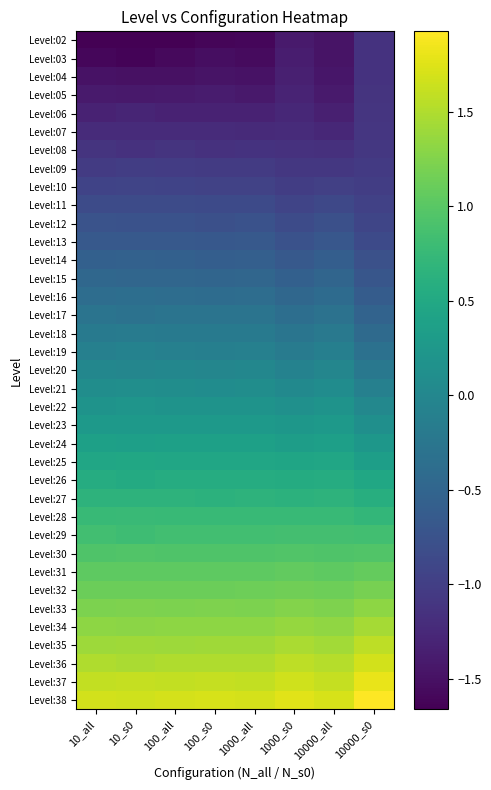

Reading left to right, what are all the values shown in this chart?

Level:02: 10_all=-1.7	10_s0=-1.7	100_all=-1.7	100_s0=-1.6	1000_all=-1.6	1000_s0=-1.4	10000_all=-1.5	10000_s0=-1.1
Level:03: 10_all=-1.6	10_s0=-1.6	100_all=-1.6	100_s0=-1.5	1000_all=-1.6	1000_s0=-1.4	10000_all=-1.5	10000_s0=-1.1
Level:04: 10_all=-1.5	10_s0=-1.5	100_all=-1.5	100_s0=-1.5	1000_all=-1.5	1000_s0=-1.3	10000_all=-1.4	10000_s0=-1.1
Level:05: 10_all=-1.4	10_s0=-1.4	100_all=-1.4	100_s0=-1.4	1000_all=-1.4	1000_s0=-1.3	10000_all=-1.4	10000_s0=-1.1
Level:06: 10_all=-1.3	10_s0=-1.3	100_all=-1.3	100_s0=-1.3	1000_all=-1.3	1000_s0=-1.3	10000_all=-1.3	10000_s0=-1.1
Level:07: 10_all=-1.2	10_s0=-1.2	100_all=-1.2	100_s0=-1.2	1000_all=-1.2	1000_s0=-1.2	10000_all=-1.3	10000_s0=-1.1
Level:08: 10_all=-1.1	10_s0=-1.1	100_all=-1.1	100_s0=-1.1	1000_all=-1.1	1000_s0=-1.2	10000_all=-1.2	10000_s0=-1.1
Level:09: 10_all=-1.0	10_s0=-1.0	100_all=-1.0	100_s0=-1.0	1000_all=-1.0	1000_s0=-1.1	10000_all=-1.1	10000_s0=-1.0
Level:10: 10_all=-0.9	10_s0=-0.9	100_all=-0.9	100_s0=-1.0	1000_all=-0.9	1000_s0=-1.0	10000_all=-1.0	10000_s0=-1.0
Level:11: 10_all=-0.8	10_s0=-0.8	100_all=-0.8	100_s0=-0.9	1000_all=-0.9	1000_s0=-0.9	10000_all=-0.9	10000_s0=-1.0
Level:12: 10_all=-0.8	10_s0=-0.8	100_all=-0.8	100_s0=-0.8	1000_all=-0.8	1000_s0=-0.8	10000_all=-0.8	10000_s0=-0.9
Level:13: 10_all=-0.7	10_s0=-0.7	100_all=-0.7	100_s0=-0.7	1000_all=-0.7	1000_s0=-0.8	10000_all=-0.7	10000_s0=-0.9
Level:14: 10_all=-0.6	10_s0=-0.5	100_all=-0.6	100_s0=-0.6	1000_all=-0.6	1000_s0=-0.7	10000_all=-0.6	10000_s0=-0.8
Level:15: 10_all=-0.5	10_s0=-0.5	100_all=-0.5	100_s0=-0.5	1000_all=-0.5	1000_s0=-0.6	10000_all=-0.5	10000_s0=-0.7
Level:16: 10_all=-0.4	10_s0=-0.4	100_all=-0.4	100_s0=-0.4	1000_all=-0.4	1000_s0=-0.5	10000_all=-0.4	10000_s0=-0.6
Level:17: 10_all=-0.3	10_s0=-0.3	100_all=-0.3	100_s0=-0.3	1000_all=-0.3	1000_s0=-0.4	10000_all=-0.3	10000_s0=-0.5
Level:18: 10_all=-0.2	10_s0=-0.2	100_all=-0.2	100_s0=-0.2	1000_all=-0.2	1000_s0=-0.3	10000_all=-0.2	10000_s0=-0.4
Level:19: 10_all=-0.1	10_s0=-0.1	100_all=-0.1	100_s0=-0.1	1000_all=-0.1	1000_s0=-0.2	10000_all=-0.1	10000_s0=-0.3
Level:20: 10_all=-0.0	10_s0=-0.0	100_all=-0.0	100_s0=-0.0	1000_all=-0.0	1000_s0=-0.1	10000_all=-0.0	10000_s0=-0.2
Level:21: 10_all=0.1	10_s0=0.1	100_all=0.1	100_s0=0.1	1000_all=0.1	1000_s0=0.0	10000_all=0.1	10000_s0=-0.1
Level:22: 10_all=0.2	10_s0=0.2	100_all=0.2	100_s0=0.2	1000_all=0.2	1000_s0=0.1	10000_all=0.2	10000_s0=0.0
Level:23: 10_all=0.3	10_s0=0.3	100_all=0.3	100_s0=0.3	1000_all=0.3	1000_s0=0.2	10000_all=0.3	10000_s0=0.1
Level:24: 10_all=0.4	10_s0=0.4	100_all=0.4	100_s0=0.4	1000_all=0.4	1000_s0=0.3	10000_all=0.4	10000_s0=0.2
Level:25: 10_all=0.5	10_s0=0.5	100_all=0.5	100_s0=0.5	1000_all=0.5	1000_s0=0.4	10000_all=0.5	10000_s0=0.4
Level:26: 10_all=0.6	10_s0=0.5	100_all=0.6	100_s0=0.6	1000_all=0.6	1000_s0=0.5	10000_all=0.6	10000_s0=0.5
Level:27: 10_all=0.7	10_s0=0.7	100_all=0.7	100_s0=0.6	1000_all=0.7	1000_s0=0.6	10000_all=0.7	10000_s0=0.6
Level:28: 10_all=0.7	10_s0=0.8	100_all=0.7	100_s0=0.8	1000_all=0.8	1000_s0=0.7	10000_all=0.8	10000_s0=0.7
Level:29: 10_all=0.8	10_s0=0.8	100_all=0.8	100_s0=0.8	1000_all=0.8	1000_s0=0.9	10000_all=0.8	10000_s0=0.8
Level:30: 10_all=0.9	10_s0=0.9	100_all=0.9	100_s0=0.9	1000_all=0.9	1000_s0=1.0	10000_all=0.9	10000_s0=1.0
Level:31: 10_all=1.0	10_s0=1.0	100_all=1.0	100_s0=1.0	1000_all=1.0	1000_s0=1.1	10000_all=1.0	10000_s0=1.1
Level:32: 10_all=1.1	10_s0=1.1	100_all=1.1	100_s0=1.1	1000_all=1.1	1000_s0=1.2	10000_all=1.1	10000_s0=1.2
Level:33: 10_all=1.2	10_s0=1.2	100_all=1.2	100_s0=1.2	1000_all=1.2	1000_s0=1.3	10000_all=1.2	10000_s0=1.3
Level:34: 10_all=1.3	10_s0=1.3	100_all=1.3	100_s0=1.3	1000_all=1.3	1000_s0=1.4	10000_all=1.3	10000_s0=1.4
Level:35: 10_all=1.4	10_s0=1.4	100_all=1.4	100_s0=1.4	1000_all=1.4	1000_s0=1.5	10000_all=1.4	10000_s0=1.6
Level:36: 10_all=1.5	10_s0=1.5	100_all=1.5	100_s0=1.5	1000_all=1.5	1000_s0=1.6	10000_all=1.5	10000_s0=1.7
Level:37: 10_all=1.6	10_s0=1.6	100_all=1.6	100_s0=1.6	1000_all=1.6	1000_s0=1.7	10000_all=1.6	10000_s0=1.8
Level:38: 10_all=1.7	10_s0=1.7	100_all=1.7	100_s0=1.7	1000_all=1.7	1000_s0=1.8	10000_all=1.7	10000_s0=1.9